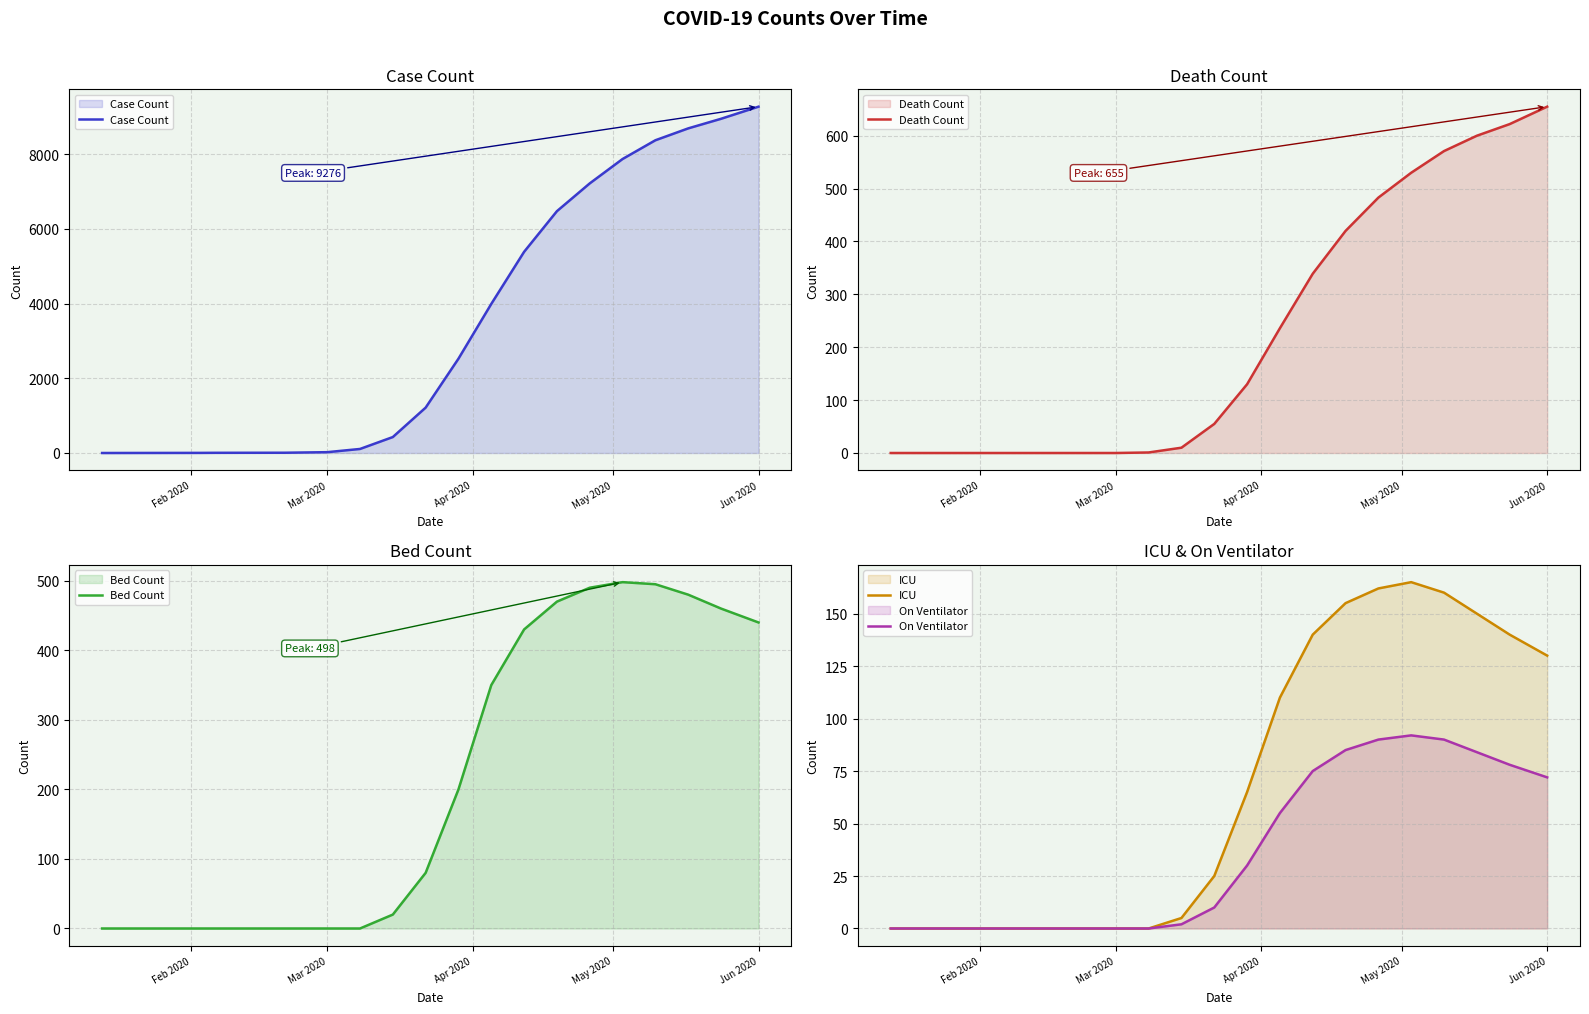

What is the maximum value for On Ventilator?

92